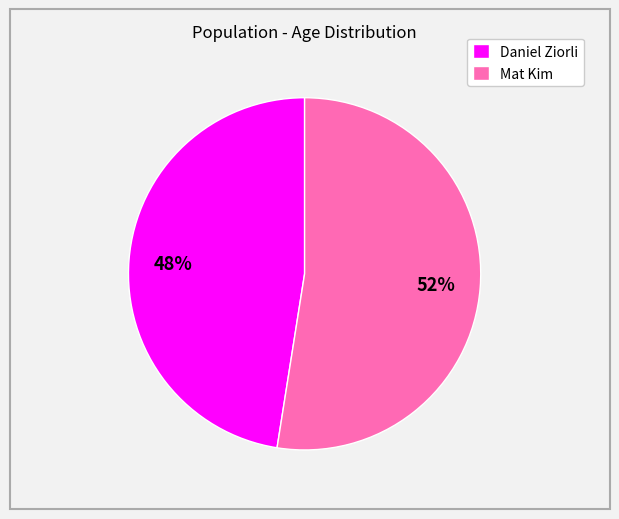

Which has a higher value, Mat Kim or Daniel Ziorli?

Mat Kim